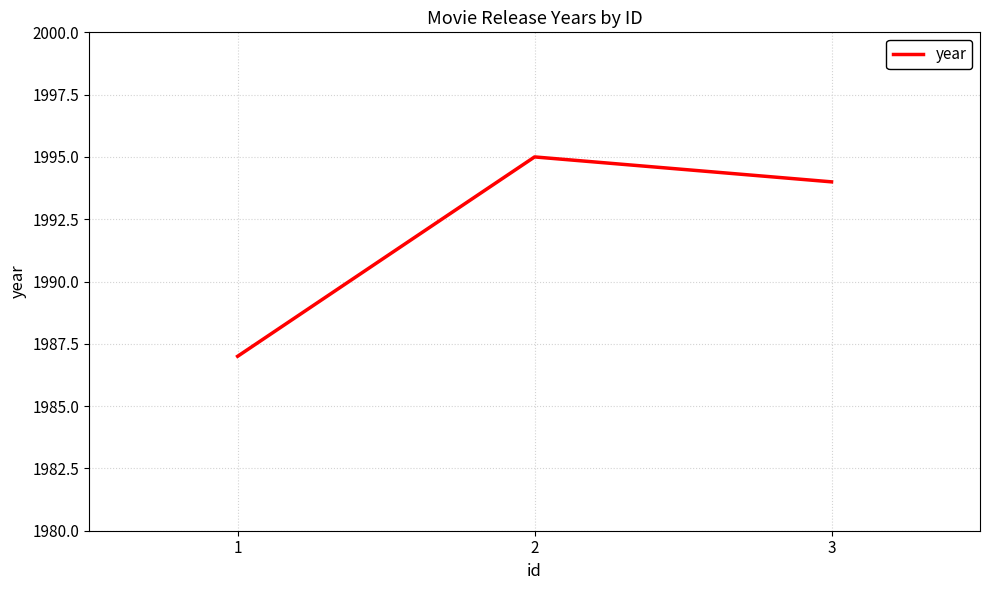

What is the change in value from 1 to 3?

+7